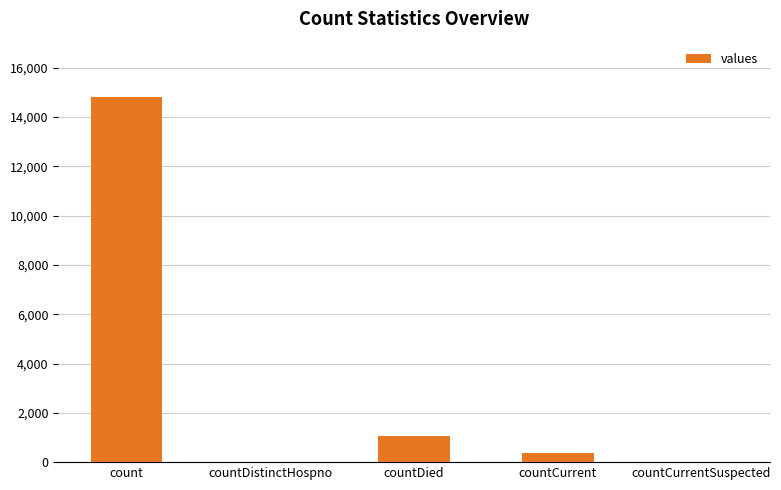

What is the sum of all values?

16269